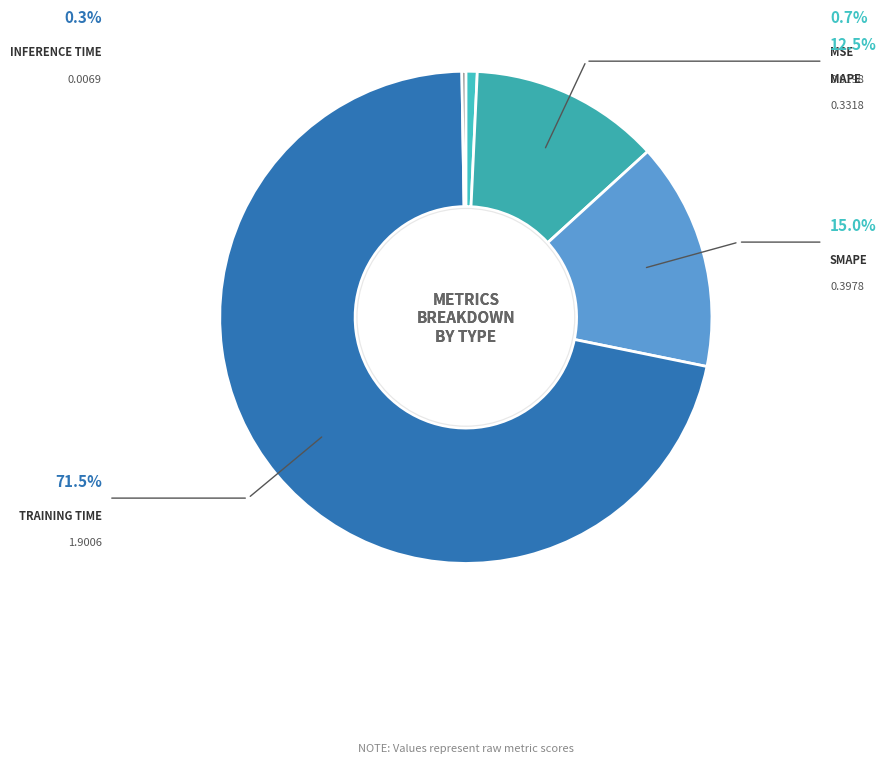

Which slice is the largest?

Training Time